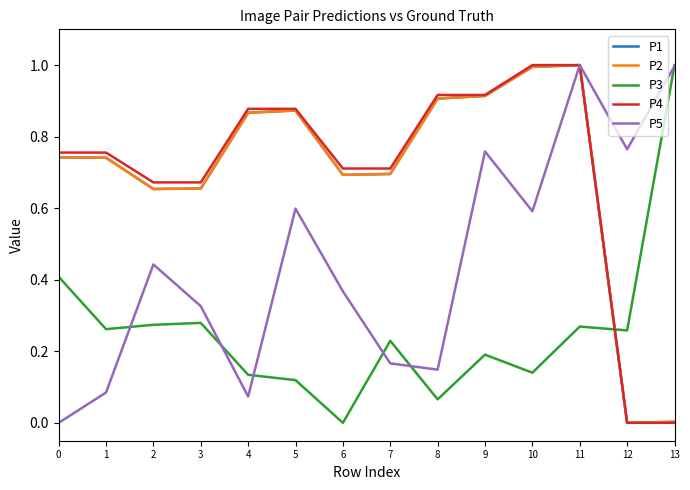

Is the value of P3 at 4 greater than the value of P5 at 13?

No